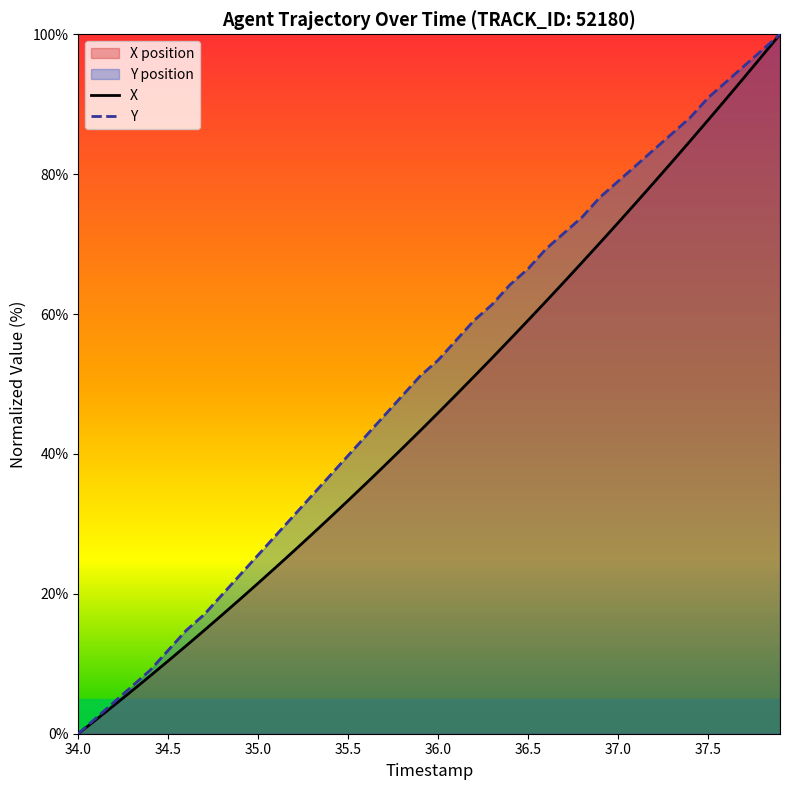

True or false: X has a value of 0.0 at 34.0.

True